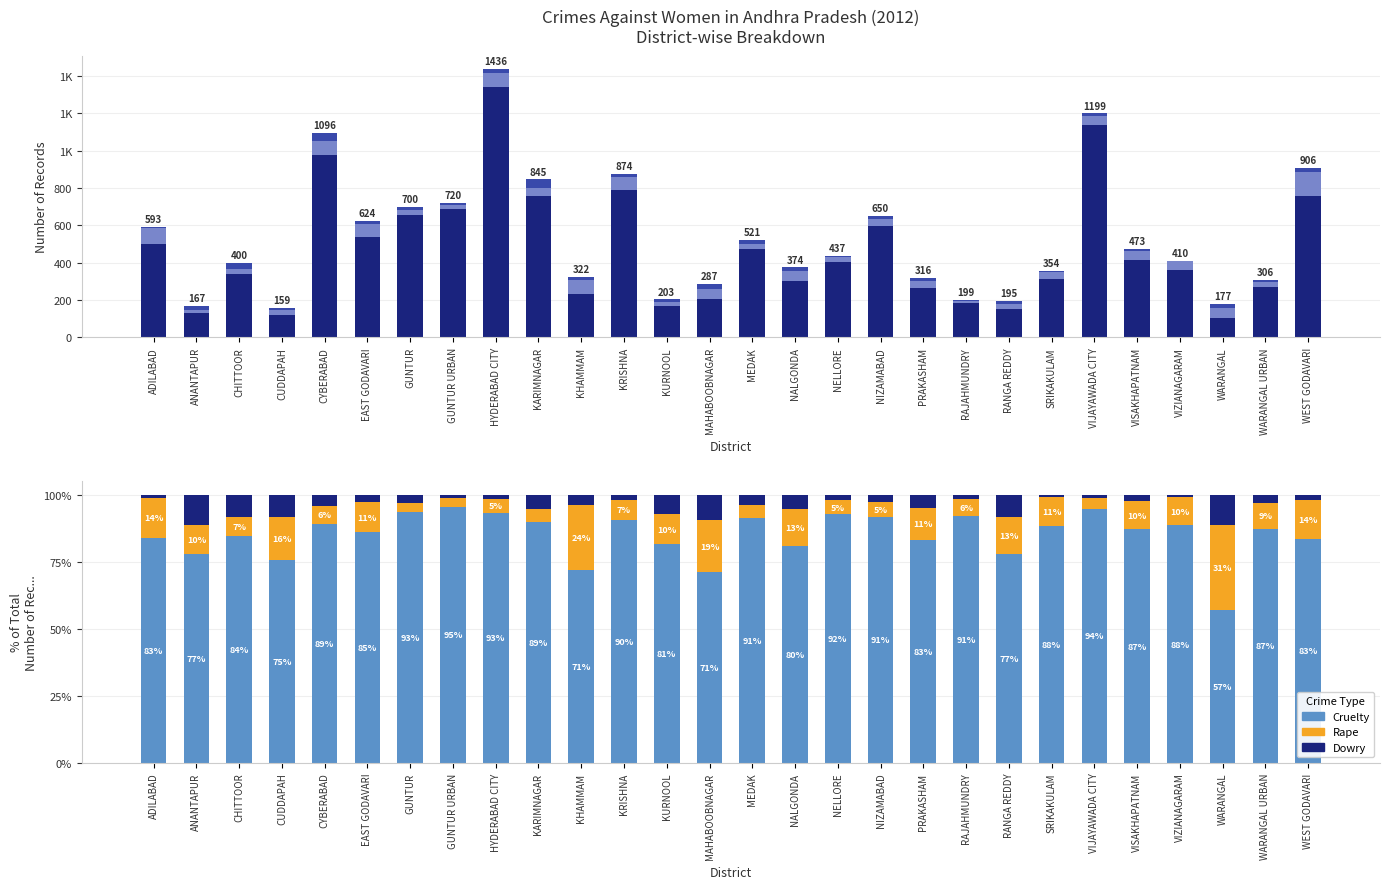

What is the difference between the second highest and minimum values in the Rape series?

20.9